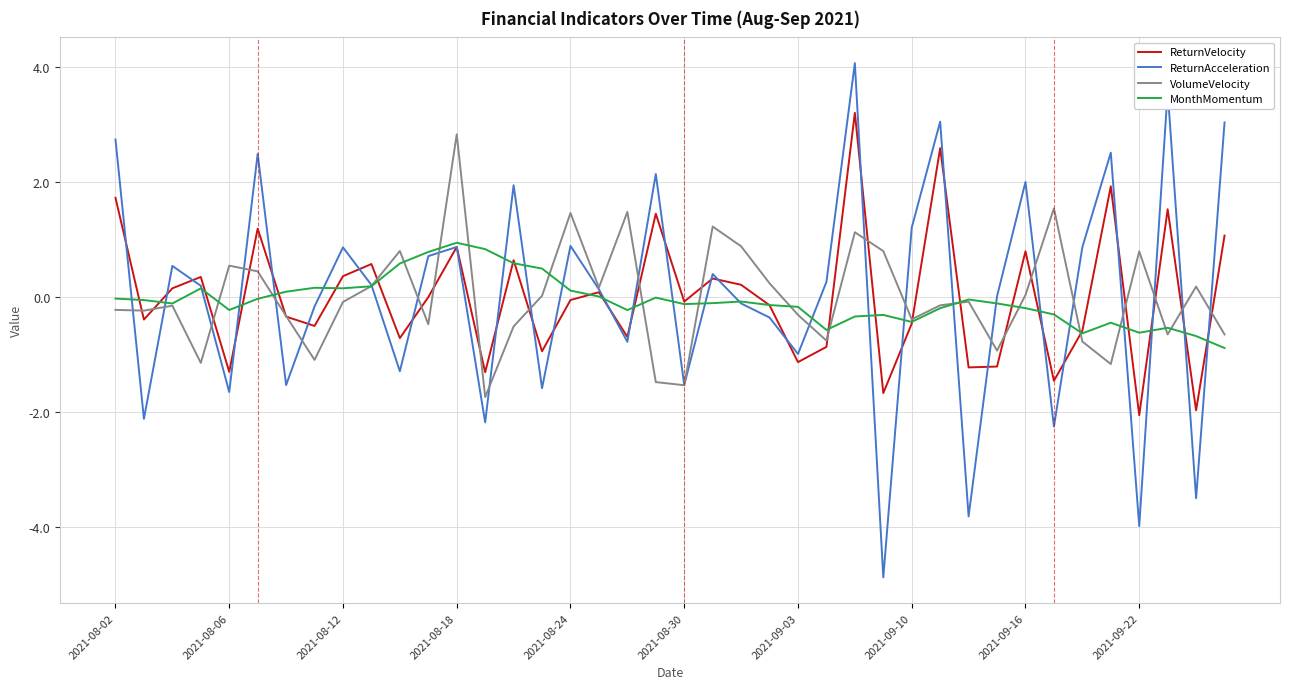

Does the chart display data point markers on the line(s)?

No